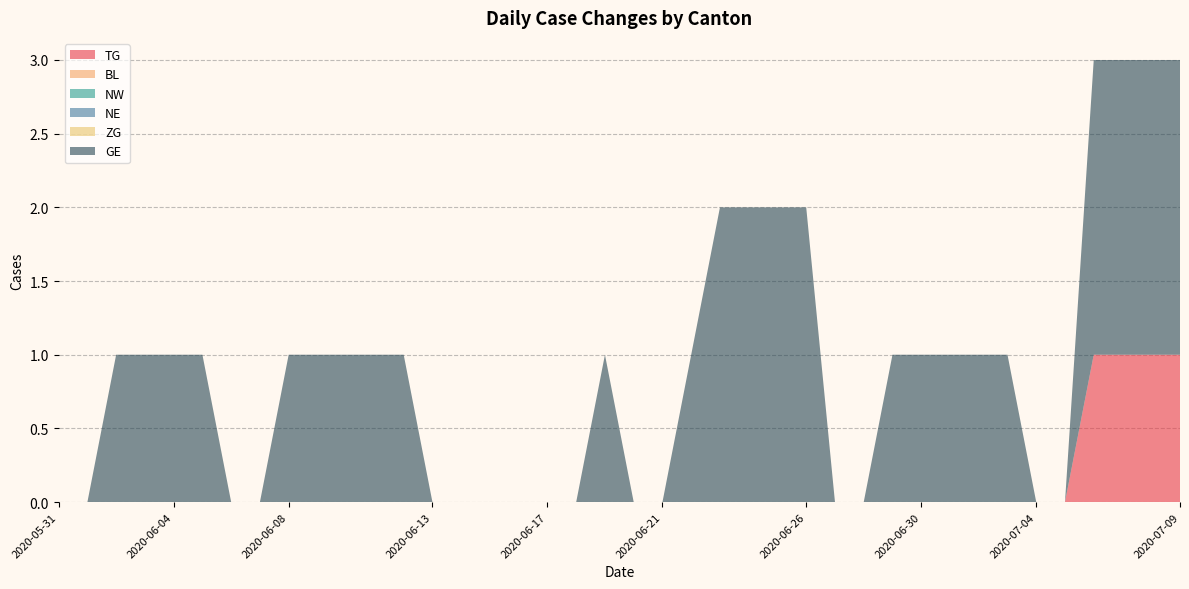

Reading right to left, transcribe all the data shown in this chart.

TG: 2020-07-09=1	2020-07-08=1	2020-07-07=1	2020-07-06=1	2020-07-05=0	2020-07-04=0	2020-07-03=0	2020-07-02=0	2020-07-01=0	2020-06-30=0	2020-06-29=0	2020-06-28=0	2020-06-27=0	2020-06-26=0	2020-06-25=0	2020-06-24=0	2020-06-23=0	2020-06-22=0	2020-06-21=0	2020-06-20=0	2020-06-19=0	2020-06-18=0	2020-06-17=0	2020-06-16=0	2020-06-15=0	2020-06-14=0	2020-06-13=0	2020-06-12=0	2020-06-11=0	2020-06-10=0	2020-06-09=0	2020-06-08=0	2020-06-07=0	2020-06-06=0	2020-06-05=0	2020-06-04=0	2020-06-03=0	2020-06-02=0	2020-06-01=0	2020-05-31=0
BL: 2020-07-09=0	2020-07-08=0	2020-07-07=0	2020-07-06=0	2020-07-05=0	2020-07-04=0	2020-07-03=0	2020-07-02=0	2020-07-01=0	2020-06-30=0	2020-06-29=0	2020-06-28=0	2020-06-27=0	2020-06-26=0	2020-06-25=0	2020-06-24=0	2020-06-23=0	2020-06-22=0	2020-06-21=0	2020-06-20=0	2020-06-19=0	2020-06-18=0	2020-06-17=0	2020-06-16=0	2020-06-15=0	2020-06-14=0	2020-06-13=0	2020-06-12=0	2020-06-11=0	2020-06-10=0	2020-06-09=0	2020-06-08=0	2020-06-07=0	2020-06-06=0	2020-06-05=0	2020-06-04=0	2020-06-03=0	2020-06-02=0	2020-06-01=0	2020-05-31=0
NW: 2020-07-09=0	2020-07-08=0	2020-07-07=0	2020-07-06=0	2020-07-05=0	2020-07-04=0	2020-07-03=0	2020-07-02=0	2020-07-01=0	2020-06-30=0	2020-06-29=0	2020-06-28=0	2020-06-27=0	2020-06-26=0	2020-06-25=0	2020-06-24=0	2020-06-23=0	2020-06-22=0	2020-06-21=0	2020-06-20=0	2020-06-19=0	2020-06-18=0	2020-06-17=0	2020-06-16=0	2020-06-15=0	2020-06-14=0	2020-06-13=0	2020-06-12=0	2020-06-11=0	2020-06-10=0	2020-06-09=0	2020-06-08=0	2020-06-07=0	2020-06-06=0	2020-06-05=0	2020-06-04=0	2020-06-03=0	2020-06-02=0	2020-06-01=0	2020-05-31=0
NE: 2020-07-09=0	2020-07-08=0	2020-07-07=0	2020-07-06=0	2020-07-05=0	2020-07-04=0	2020-07-03=0	2020-07-02=0	2020-07-01=0	2020-06-30=0	2020-06-29=0	2020-06-28=0	2020-06-27=0	2020-06-26=0	2020-06-25=0	2020-06-24=0	2020-06-23=0	2020-06-22=0	2020-06-21=0	2020-06-20=0	2020-06-19=0	2020-06-18=0	2020-06-17=0	2020-06-16=0	2020-06-15=0	2020-06-14=0	2020-06-13=0	2020-06-12=0	2020-06-11=0	2020-06-10=0	2020-06-09=0	2020-06-08=0	2020-06-07=0	2020-06-06=0	2020-06-05=0	2020-06-04=0	2020-06-03=0	2020-06-02=0	2020-06-01=0	2020-05-31=0
ZG: 2020-07-09=0	2020-07-08=0	2020-07-07=0	2020-07-06=0	2020-07-05=0	2020-07-04=0	2020-07-03=0	2020-07-02=0	2020-07-01=0	2020-06-30=0	2020-06-29=0	2020-06-28=0	2020-06-27=0	2020-06-26=0	2020-06-25=0	2020-06-24=0	2020-06-23=0	2020-06-22=0	2020-06-21=0	2020-06-20=0	2020-06-19=0	2020-06-18=0	2020-06-17=0	2020-06-16=0	2020-06-15=0	2020-06-14=0	2020-06-13=0	2020-06-12=0	2020-06-11=0	2020-06-10=0	2020-06-09=0	2020-06-08=0	2020-06-07=0	2020-06-06=0	2020-06-05=0	2020-06-04=0	2020-06-03=0	2020-06-02=0	2020-06-01=0	2020-05-31=0
GE: 2020-07-09=2	2020-07-08=2	2020-07-07=2	2020-07-06=2	2020-07-05=0	2020-07-04=0	2020-07-03=1	2020-07-02=1	2020-07-01=1	2020-06-30=1	2020-06-29=1	2020-06-28=0	2020-06-27=0	2020-06-26=2	2020-06-25=2	2020-06-24=2	2020-06-23=2	2020-06-22=1	2020-06-21=0	2020-06-20=0	2020-06-19=1	2020-06-18=0	2020-06-17=0	2020-06-16=0	2020-06-15=0	2020-06-14=0	2020-06-13=0	2020-06-12=1	2020-06-11=1	2020-06-10=1	2020-06-09=1	2020-06-08=1	2020-06-07=0	2020-06-06=0	2020-06-05=1	2020-06-04=1	2020-06-03=1	2020-06-02=1	2020-06-01=0	2020-05-31=0